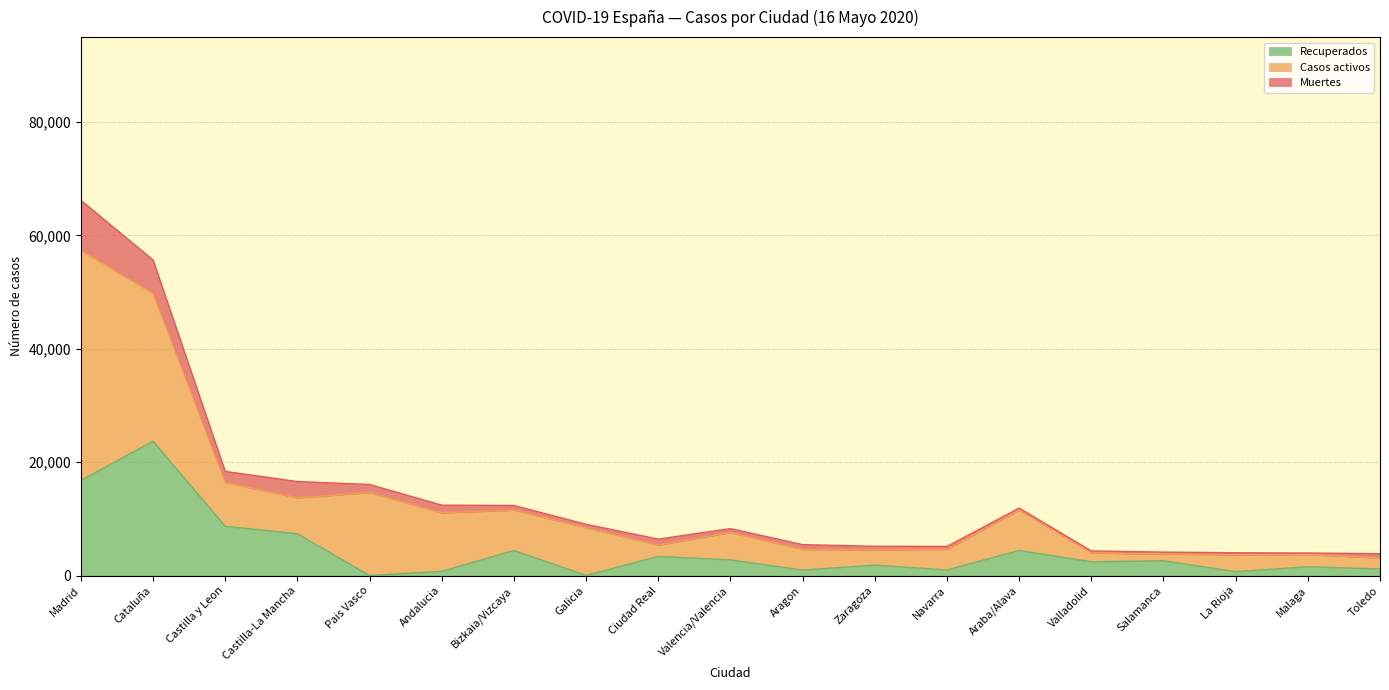

Which series changed the most between Bizkaia/Vizcaya and Toledo?

Casos activos